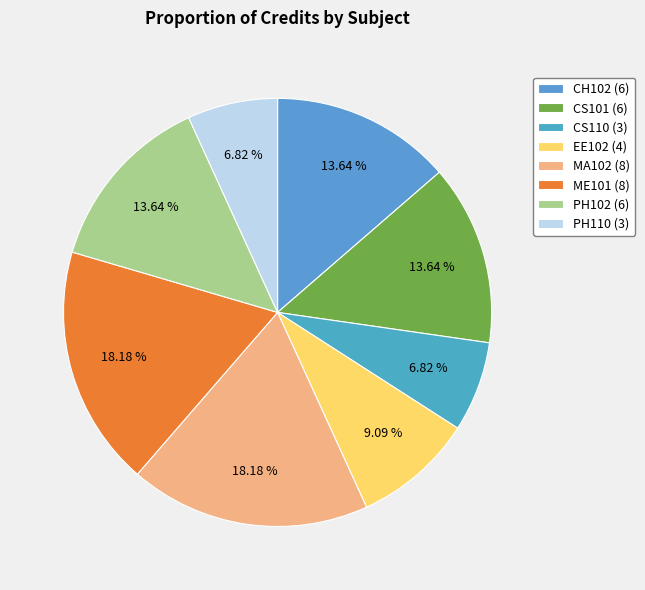

To the nearest percent, what is the difference between the CS110 and EE102 slice percentages?

2%